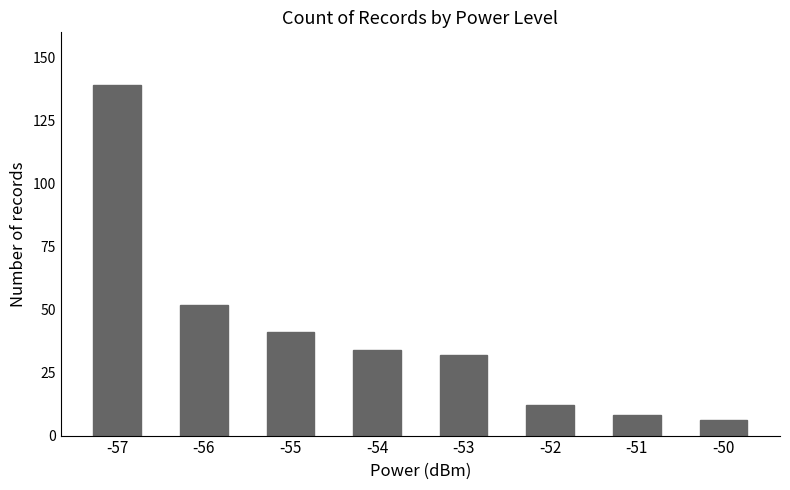

True or false: the data shows 52 at -54.

False